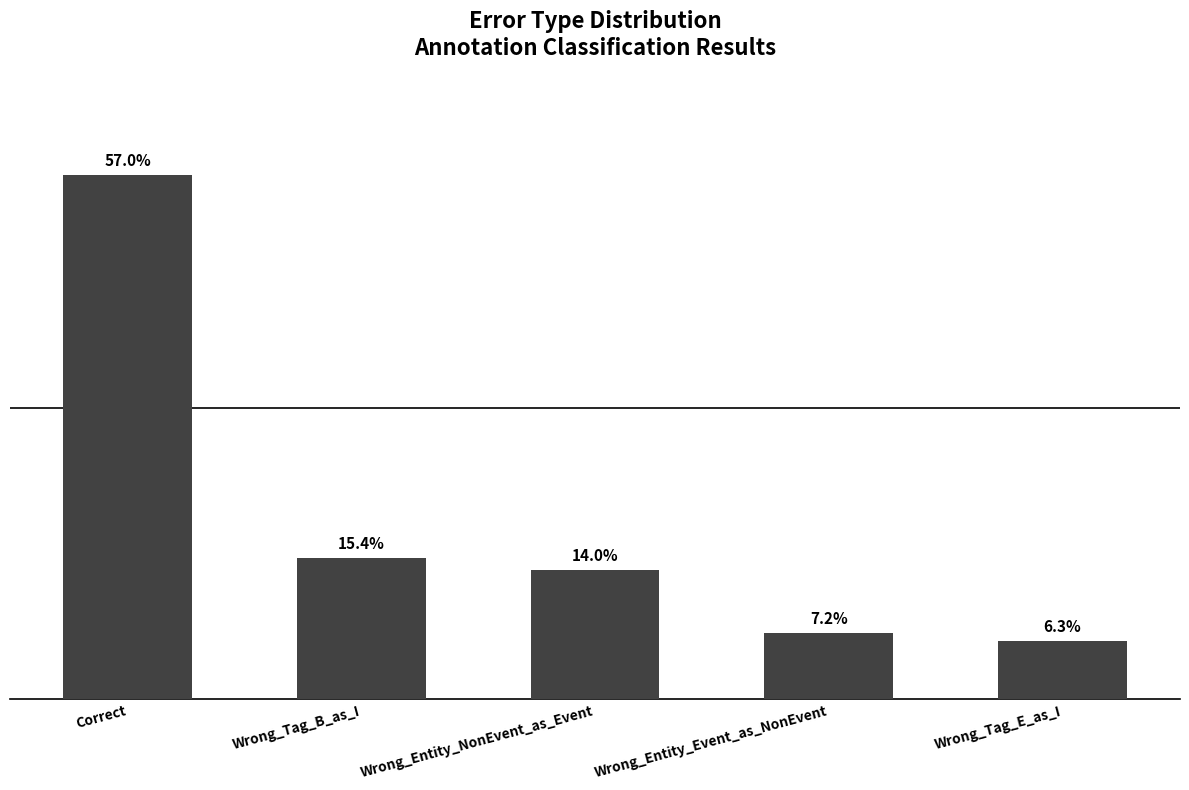

What is the label of the 3rd bar from the right?

Wrong_Entity_NonEvent_as_Event